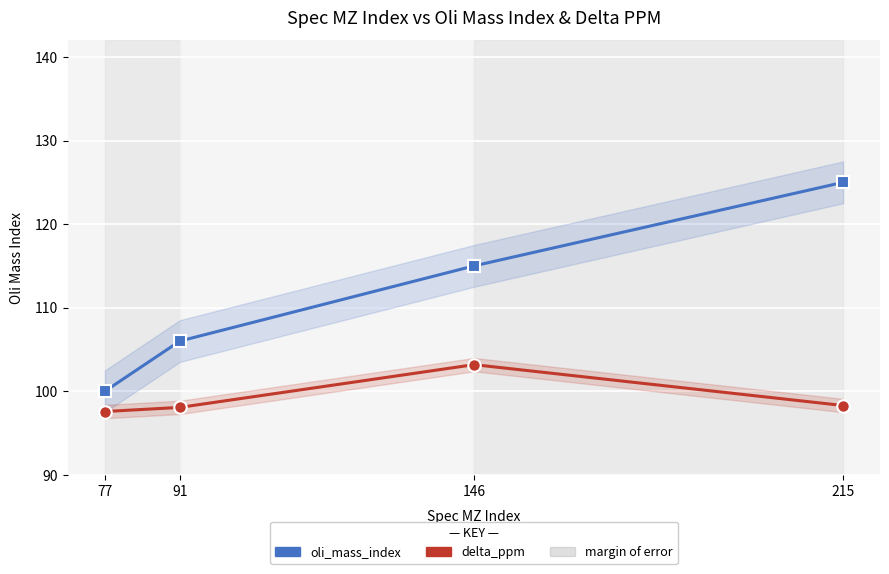

At which label does delta_ppm (scaled) reach its minimum?

77